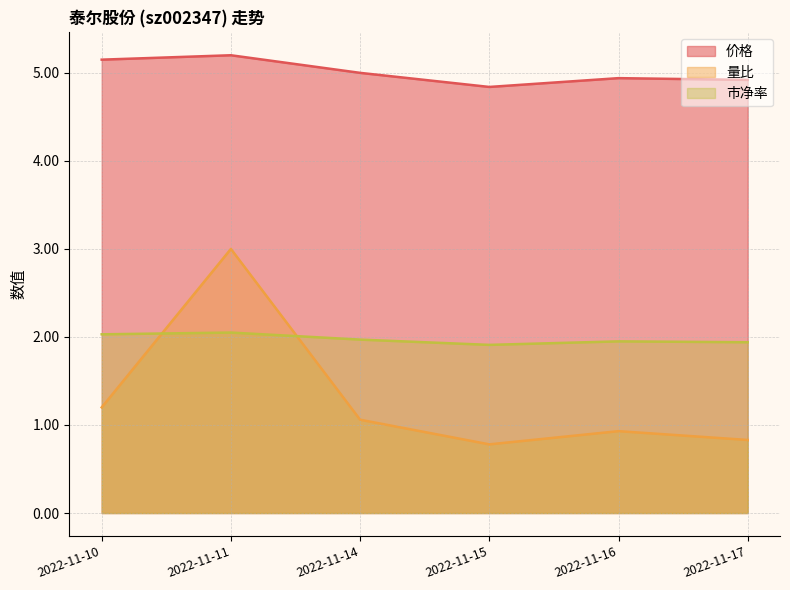

The 市净率 series shows 3.6 at 2022-11-10. True or false?

False